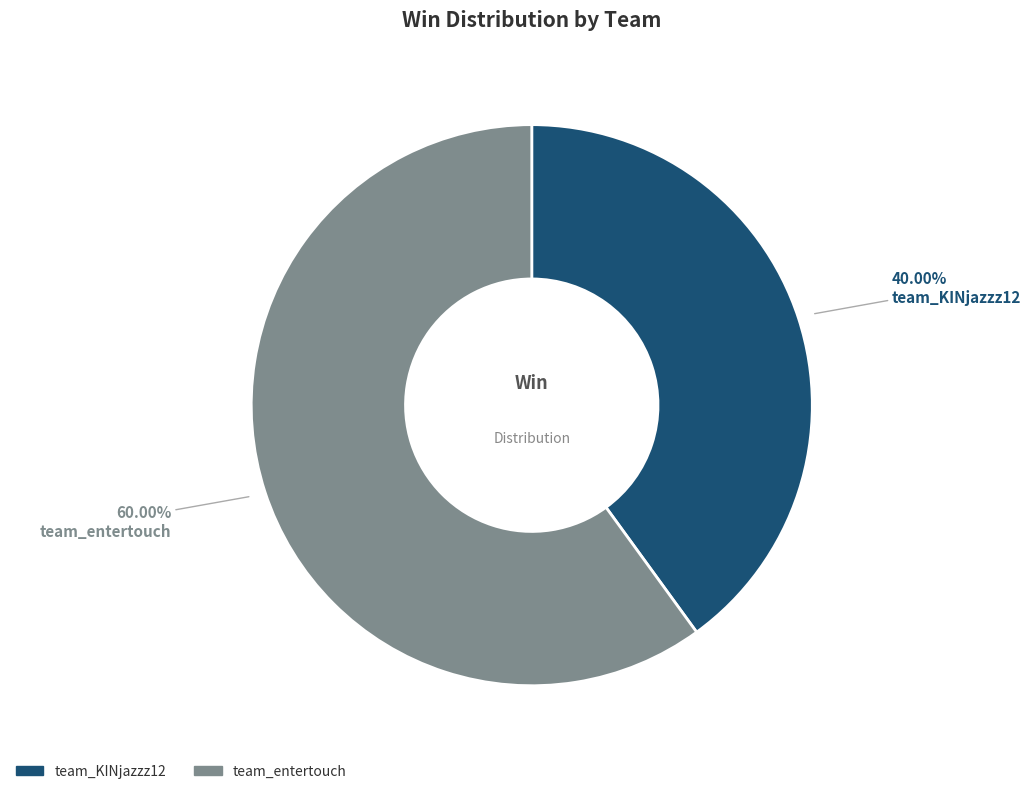

Rank the categories by value from highest to lowest.

team_entertouch, team_KINjazzz12